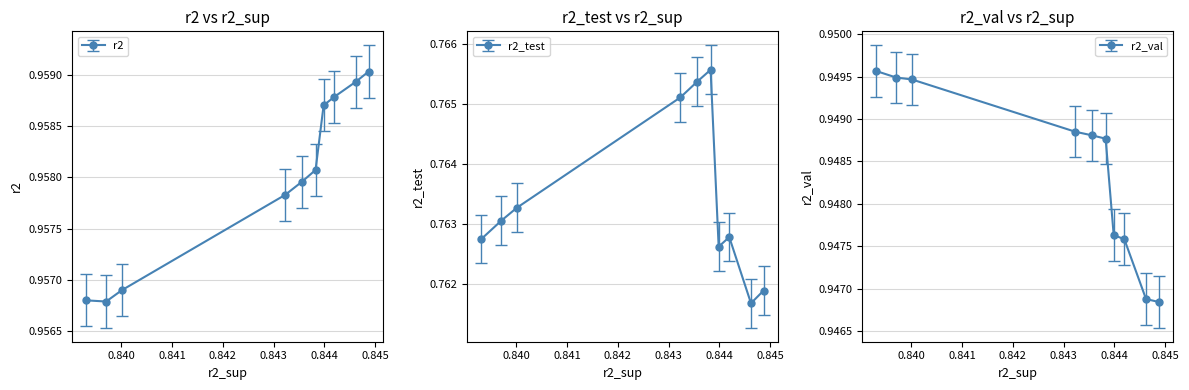

Between model_6_13_0 and model_6_13_9, which series saw the biggest shift?

r2_val